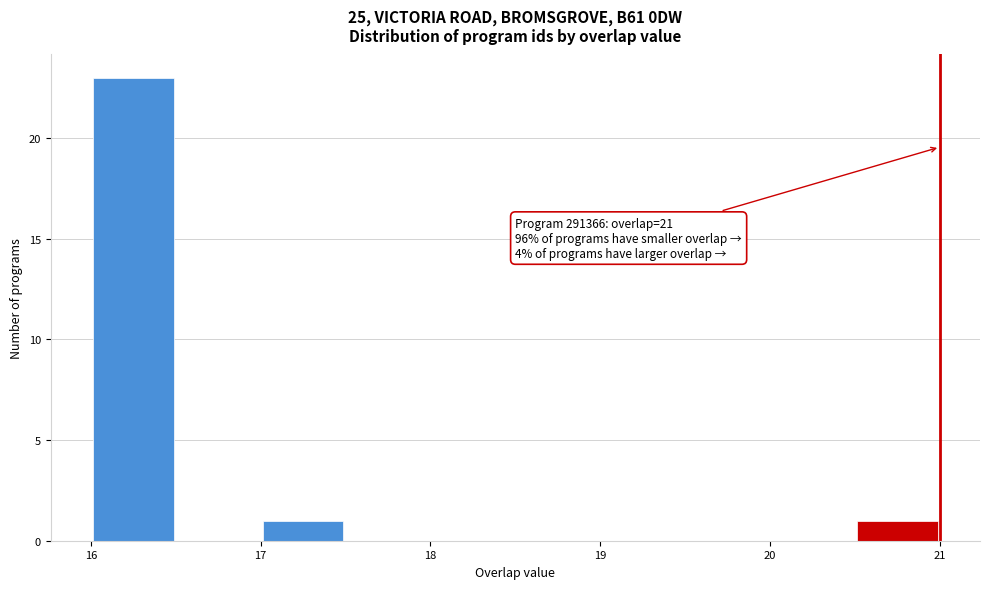

Over which range of the x-axis is the bar tallest?

16.0 to 16.5